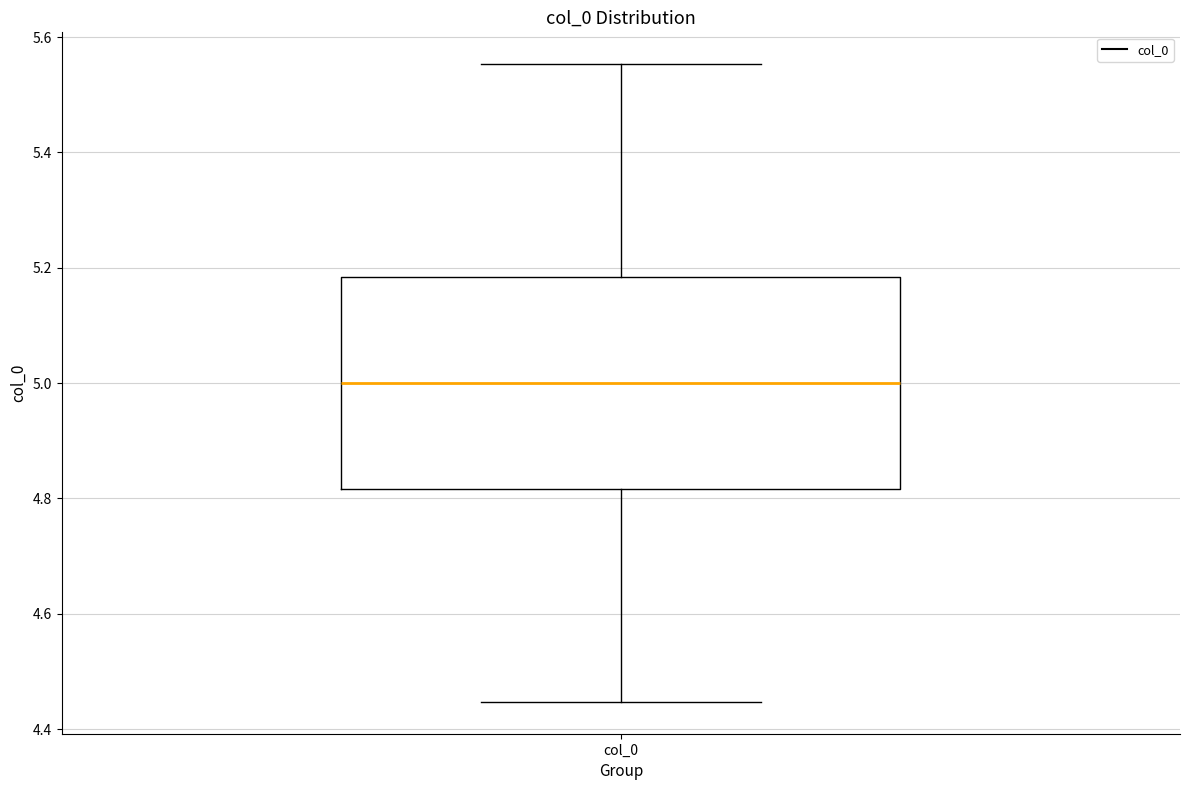

Where is the upper edge of the box for col_0 on the y-axis? The values are not printed on the chart, so give them approximately, as read against the axis.

5.18